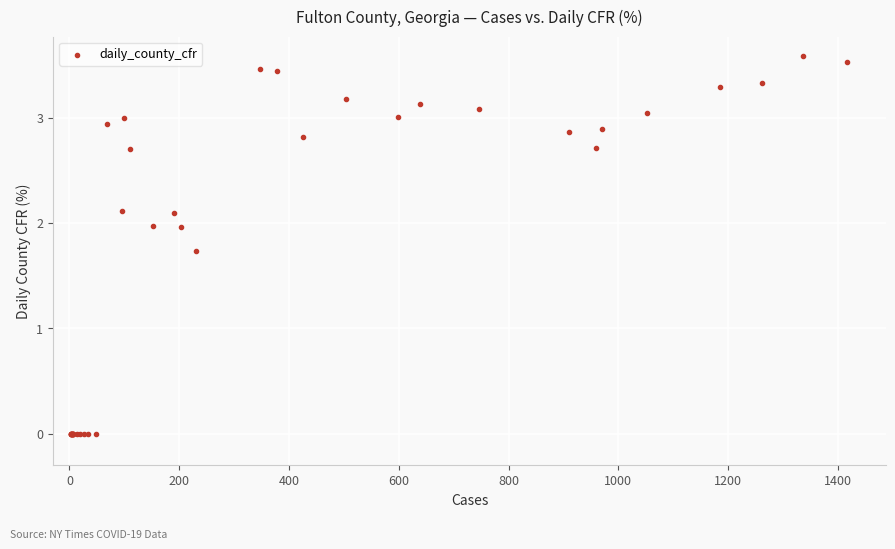

What Y value in the scatter plot is closest to 1?

1.7